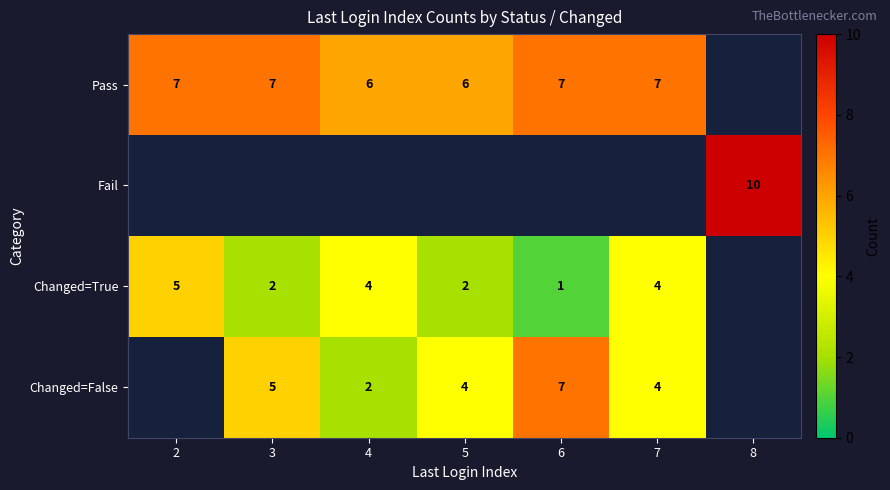

At which category does the chart reach its minimum across all series?

6